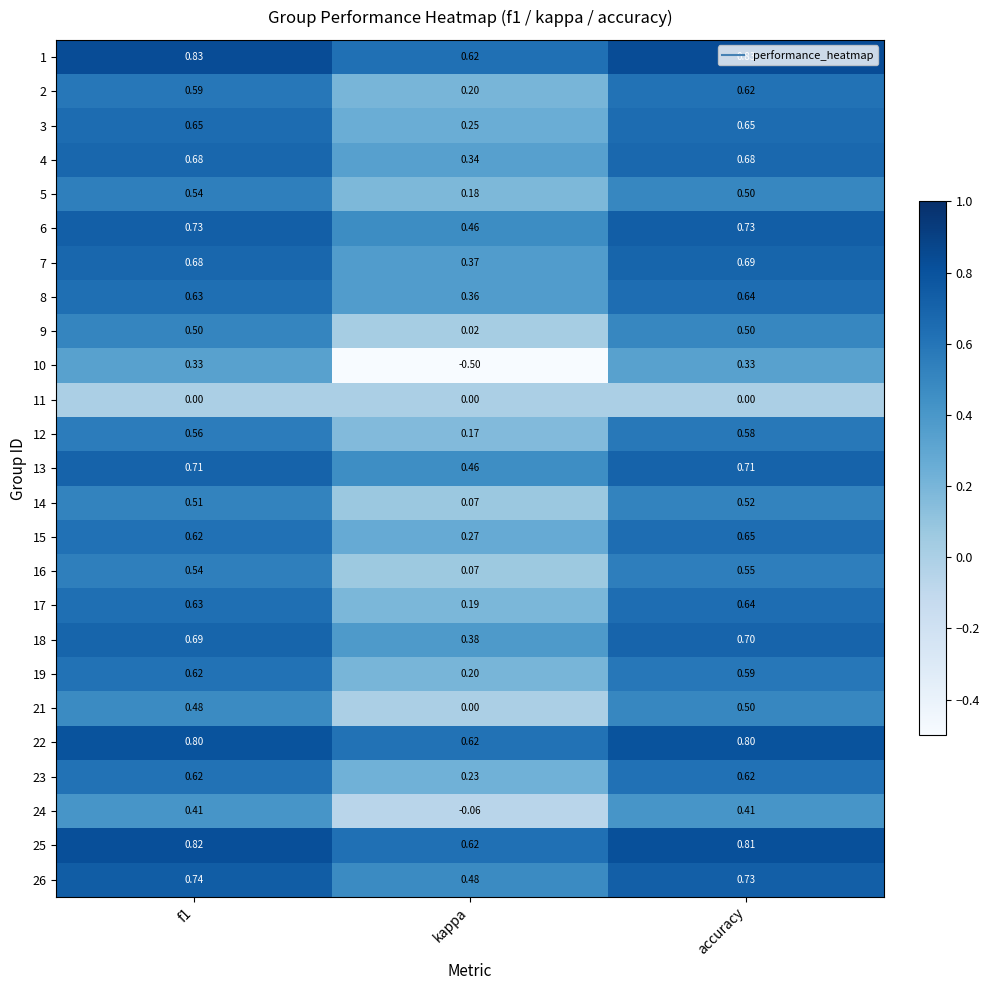

Where is 22 nearest to the value 0?

kappa